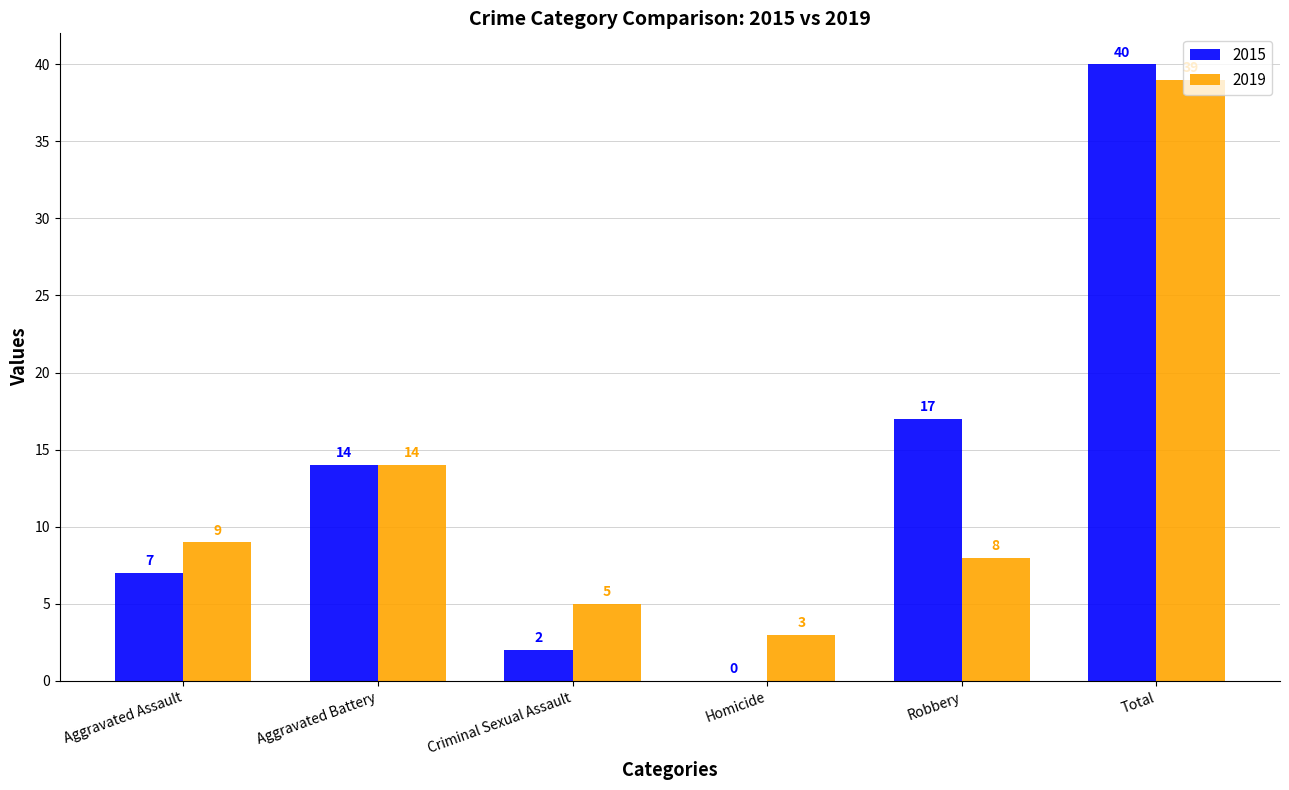

Between Aggravated Assault and Homicide, which series saw the biggest shift?

2015